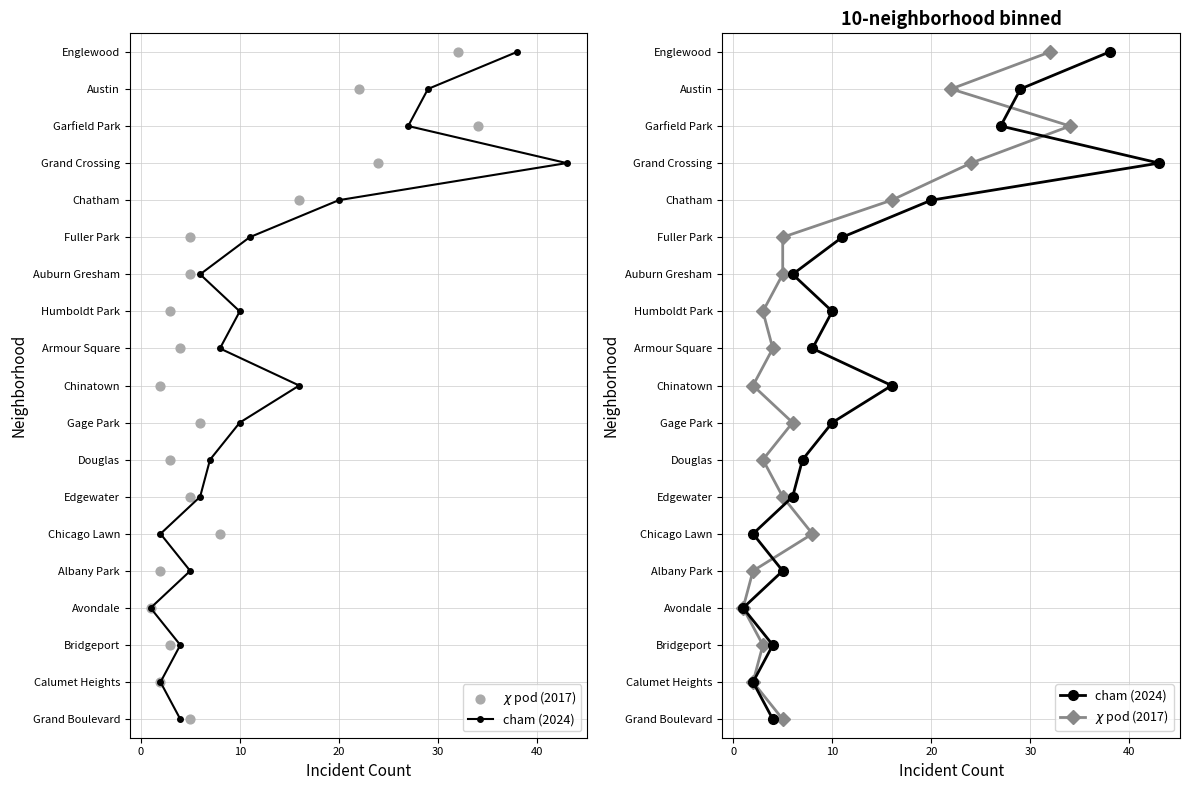

Which series reaches the maximum Y coordinate?

cham (2024)